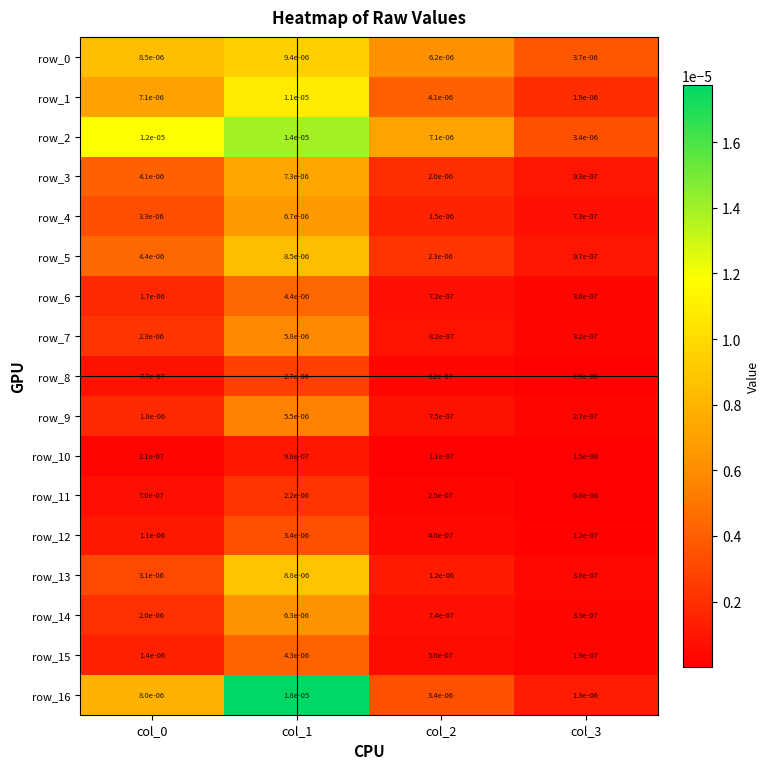

Which series changed the most between col_2 and col_3?

row_2